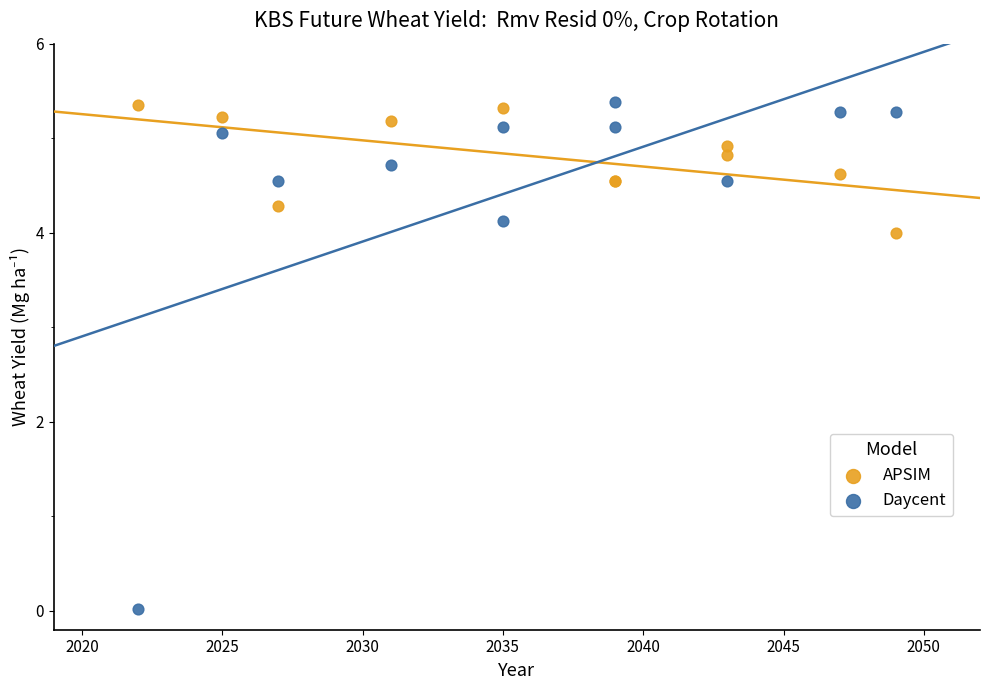

Which series reaches the minimum Y coordinate?

Daycent